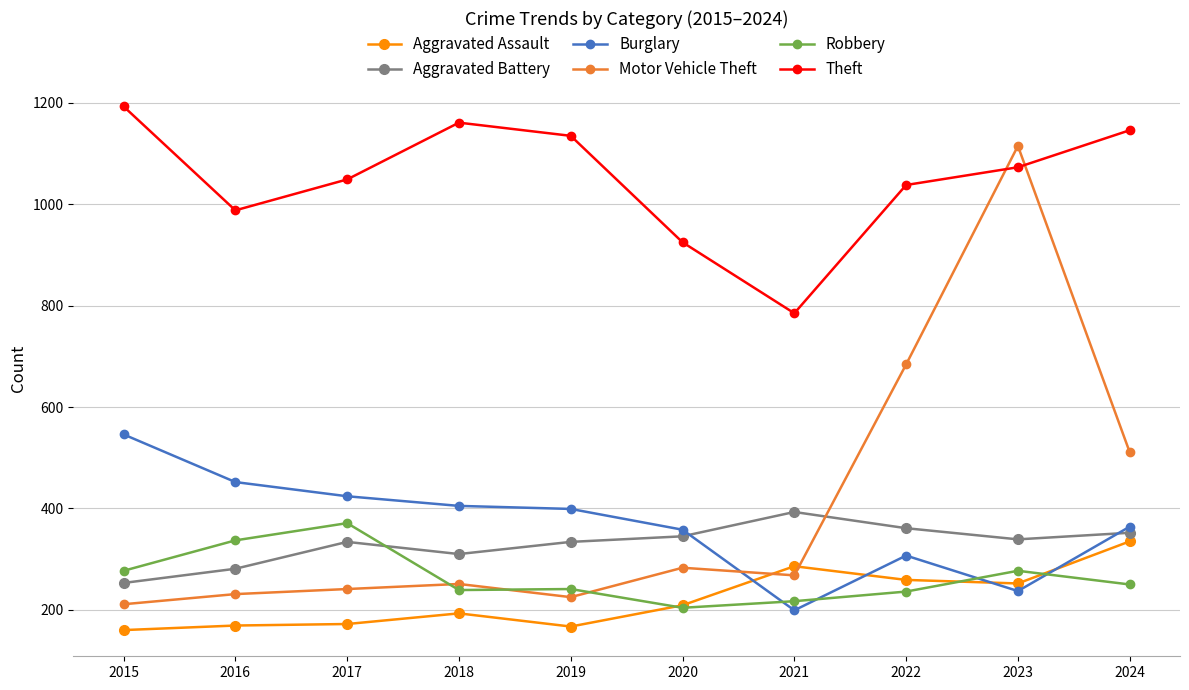

What is the spread (max minus min) of values at 2020?

721